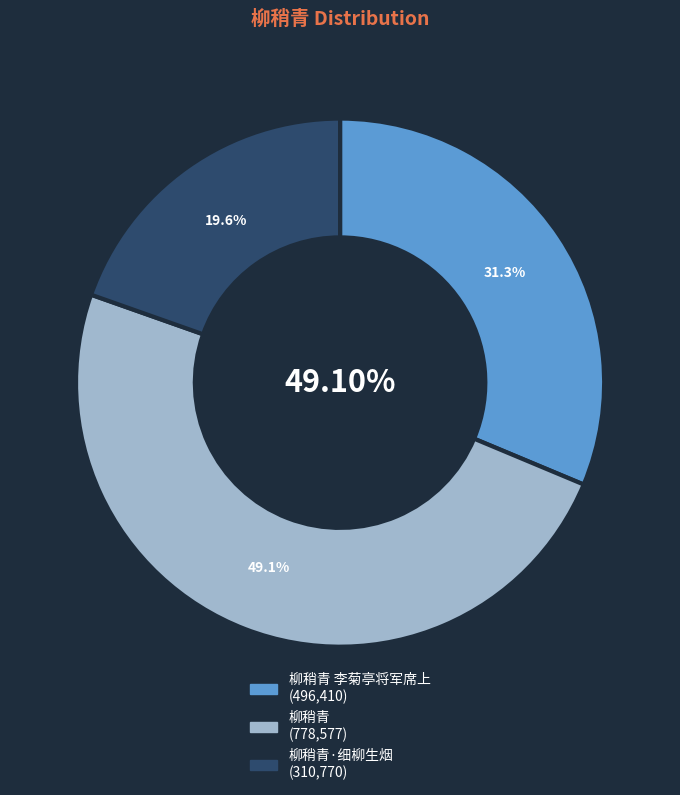

Which category has the smallest portion of the pie?

柳稍青·细柳生烟